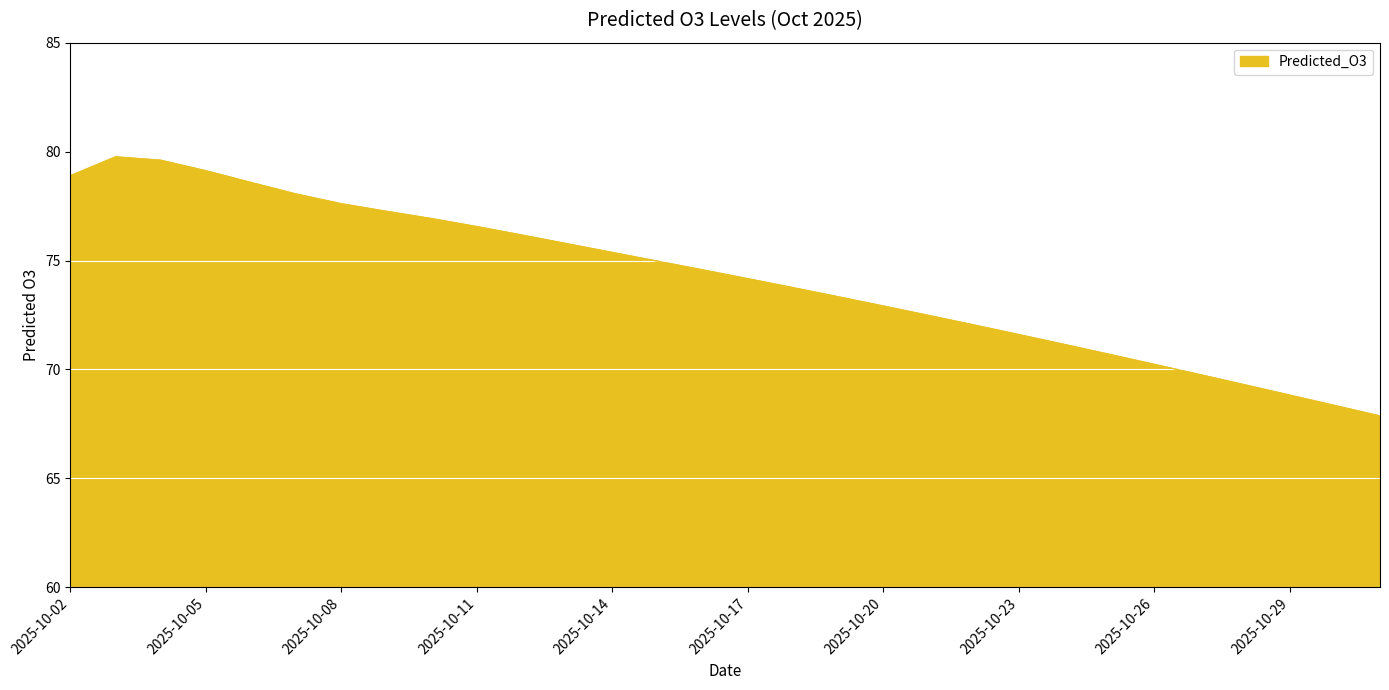

What is the greatest value displayed?

79.8